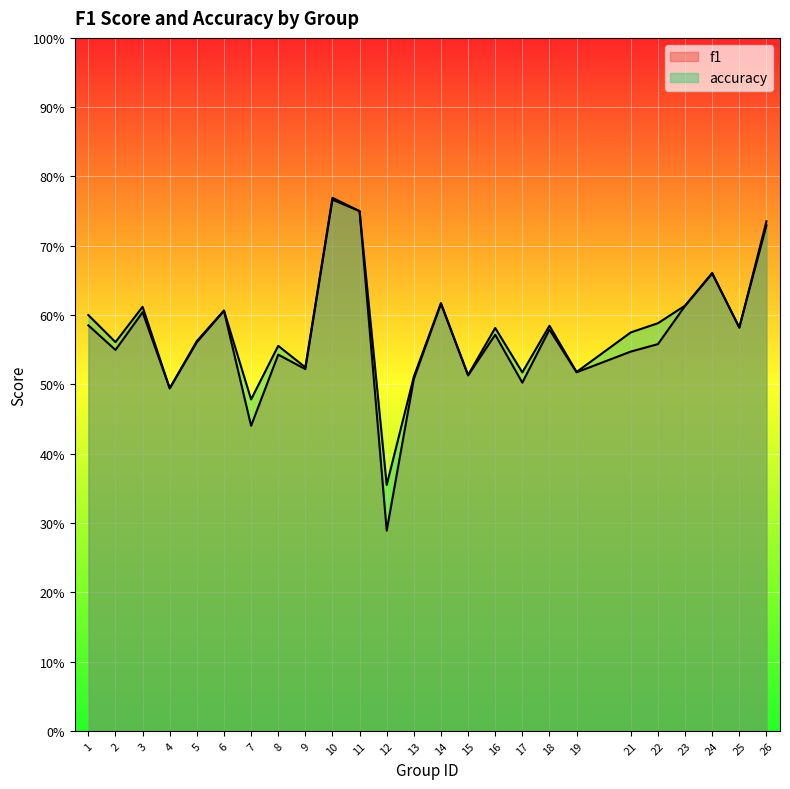

Which series ends up on top after the final intersection of f1 and accuracy?

accuracy